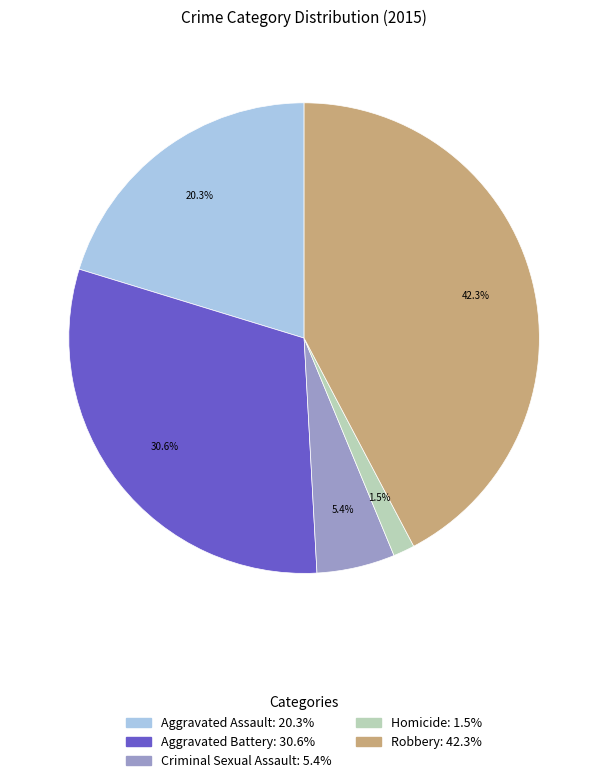

Does Aggravated Battery account for over 50% of the chart?

No